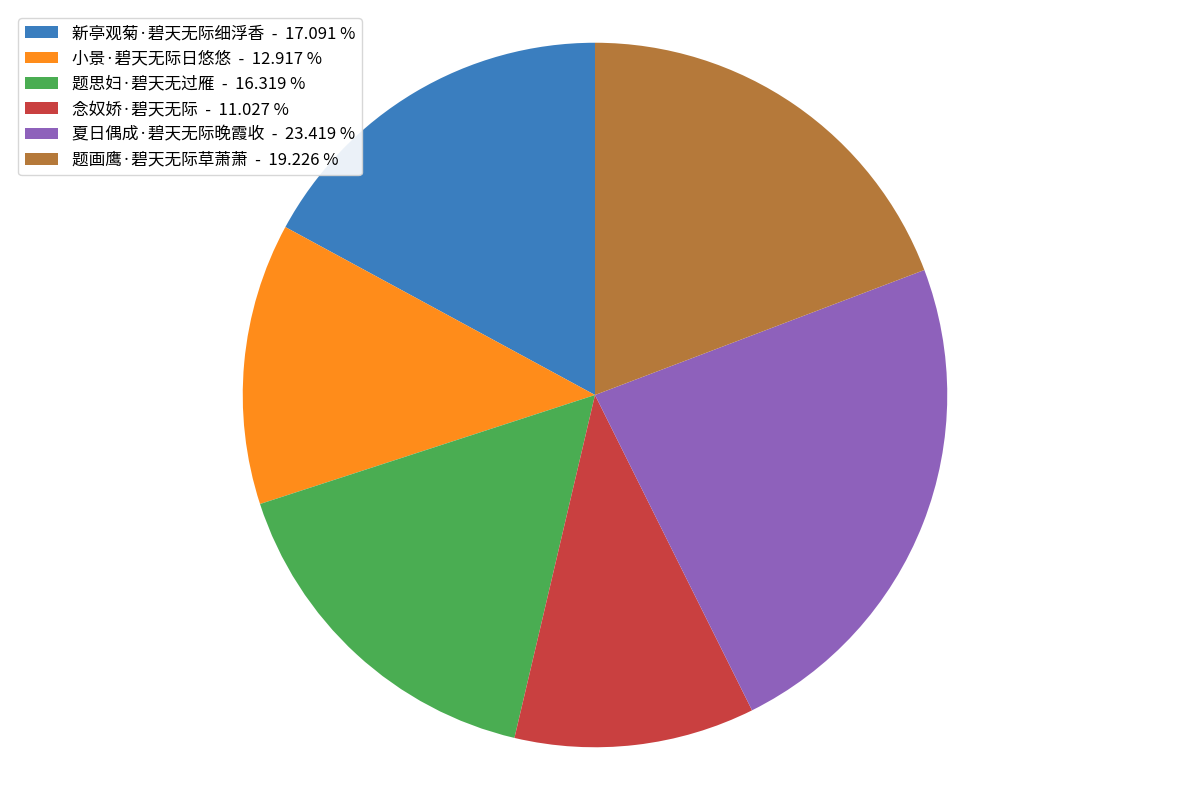

Is it true that 题画鹰·碧天无际草萧萧 is 19% of the pie?

True